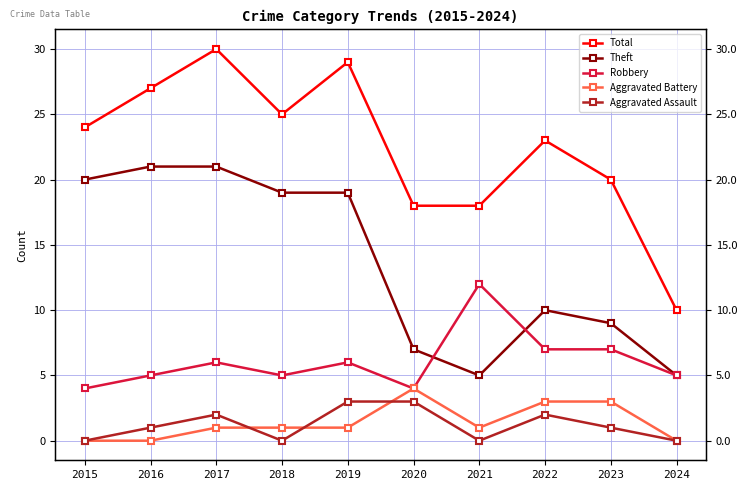

Is this an area chart (filled region under the line)?

No